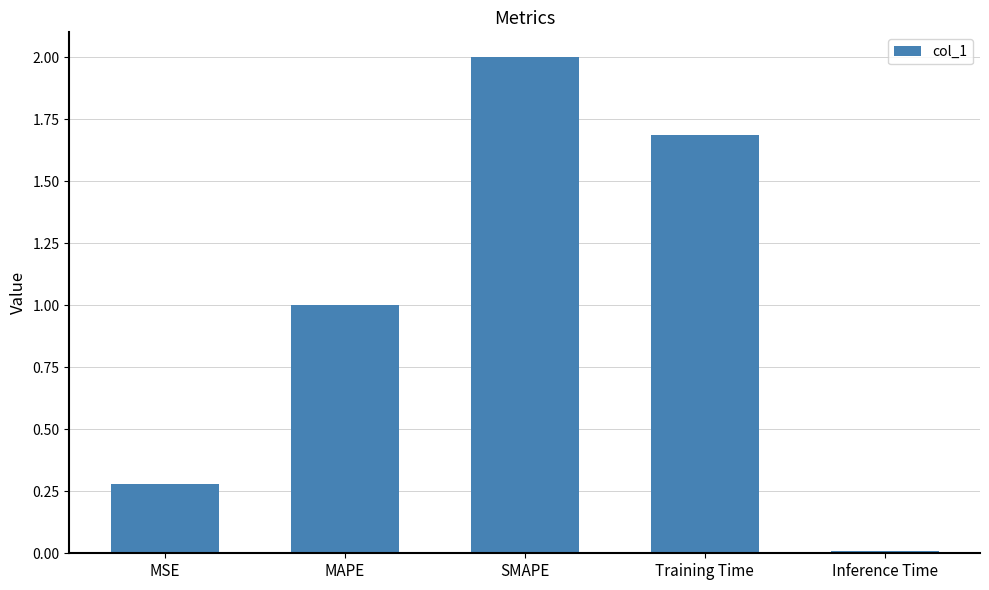

At which category does the chart reach its peak across all series?

SMAPE